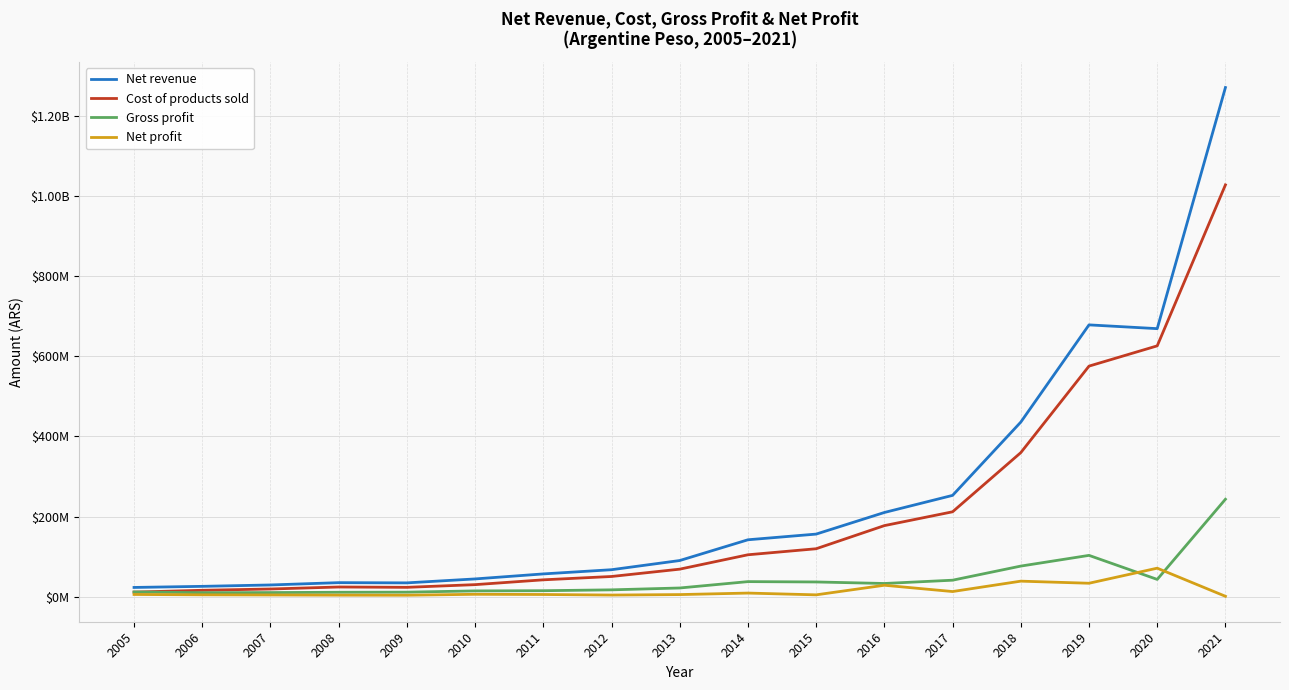

Does the chart display data point markers on the line(s)?

No